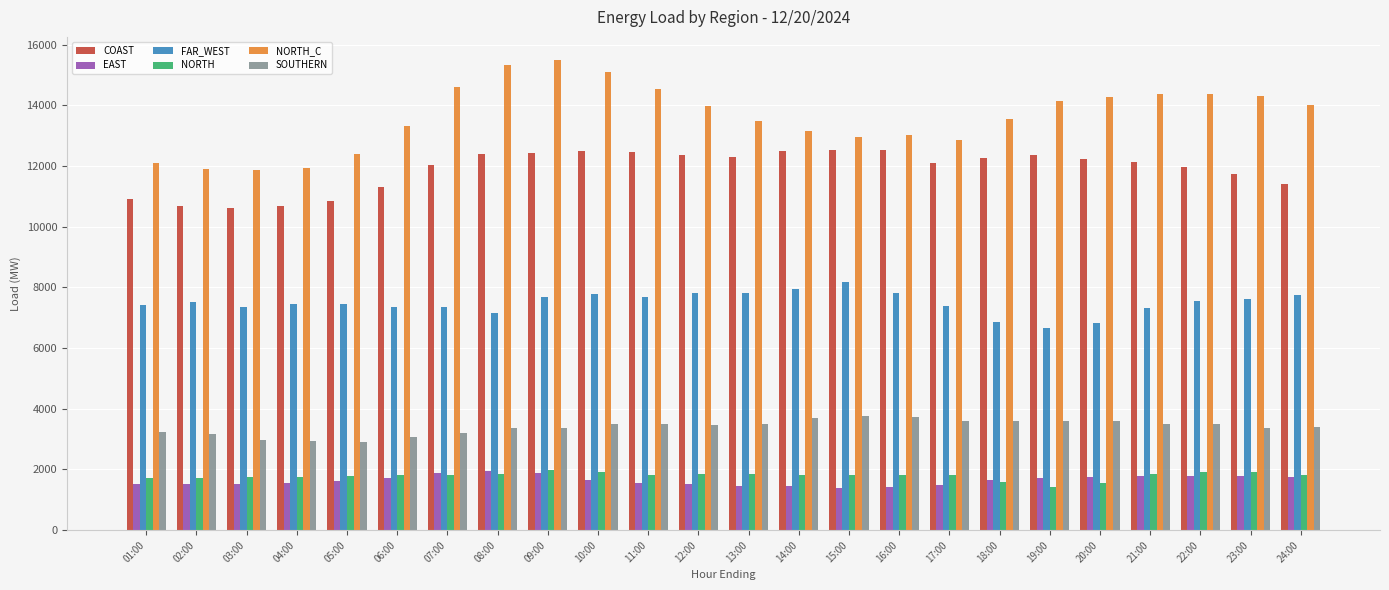

The value of NORTH_C at 13:00 is 3572.9. True or false?

False